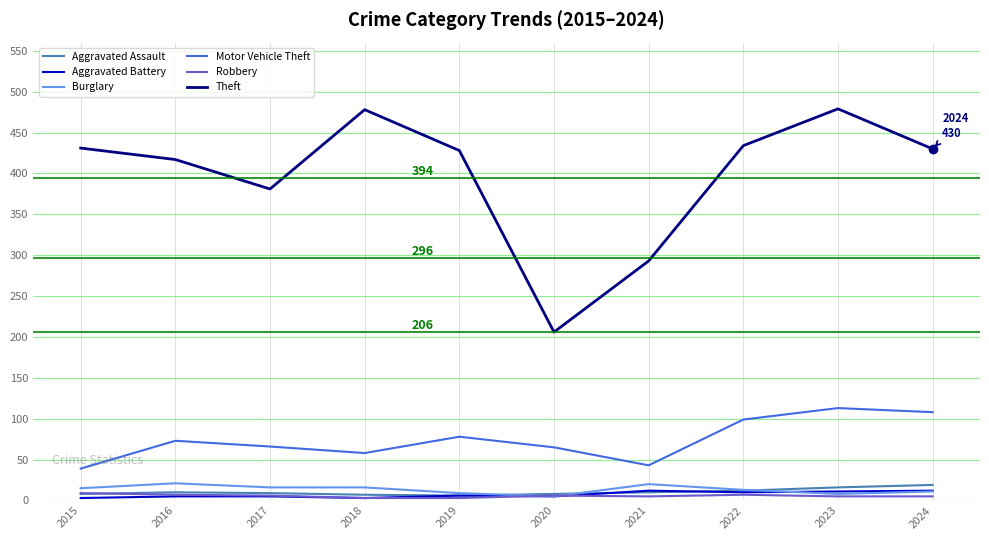

Where does the Robbery series first go above 6?

2015